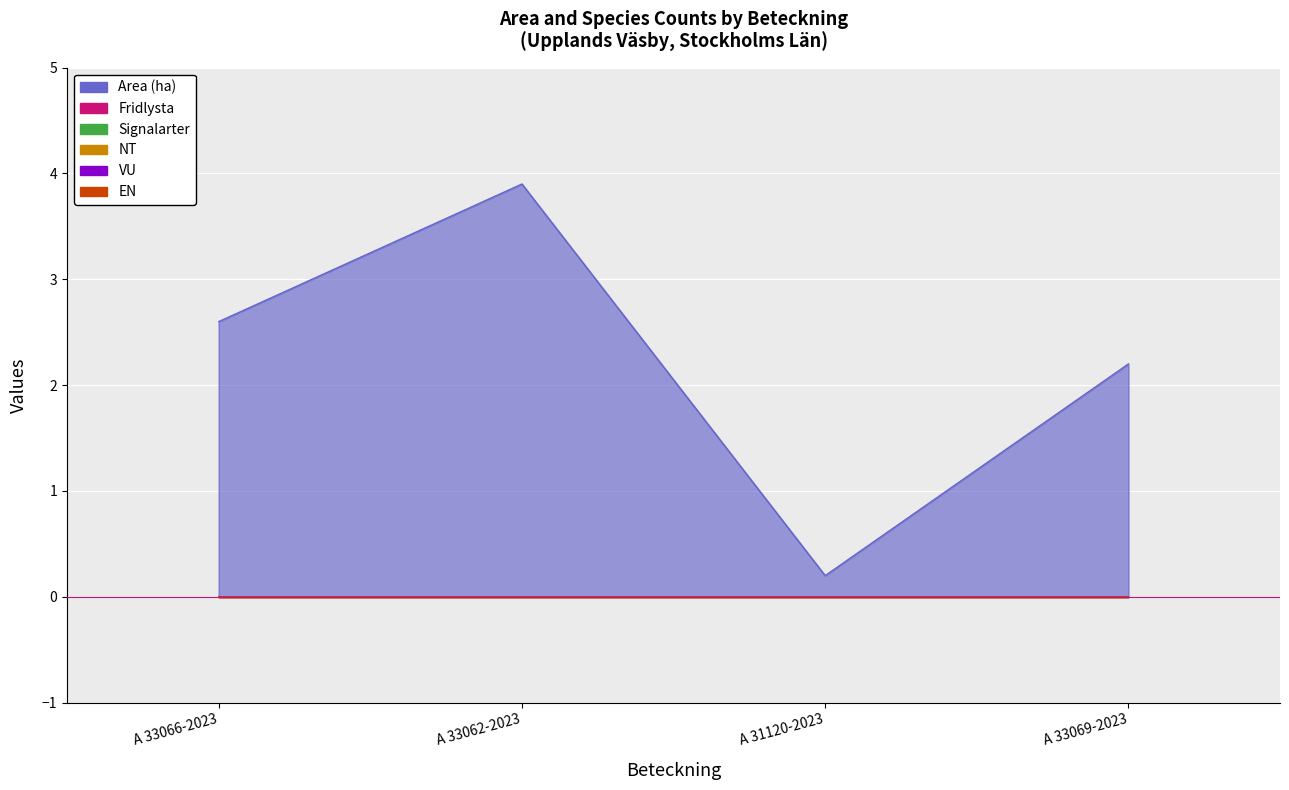

Which series has the largest total across all categories?

Area (ha)